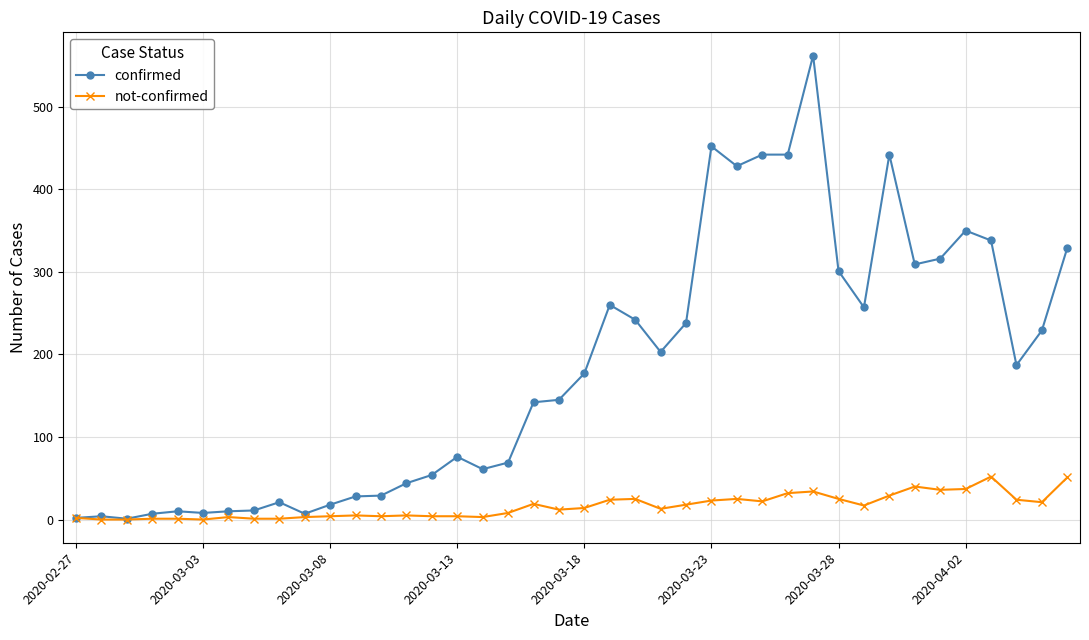

Which series has the largest range (max minus min)?

confirmed